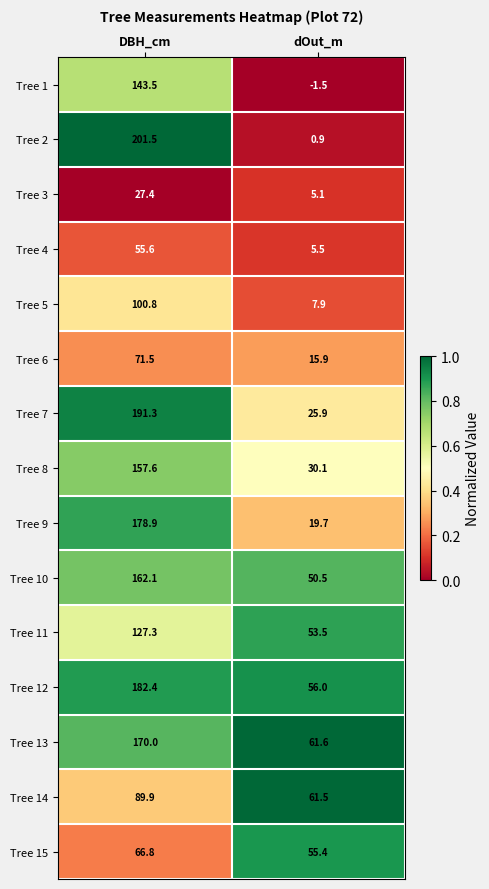

At which label is Tree 5 closest to 54?

dOut_m